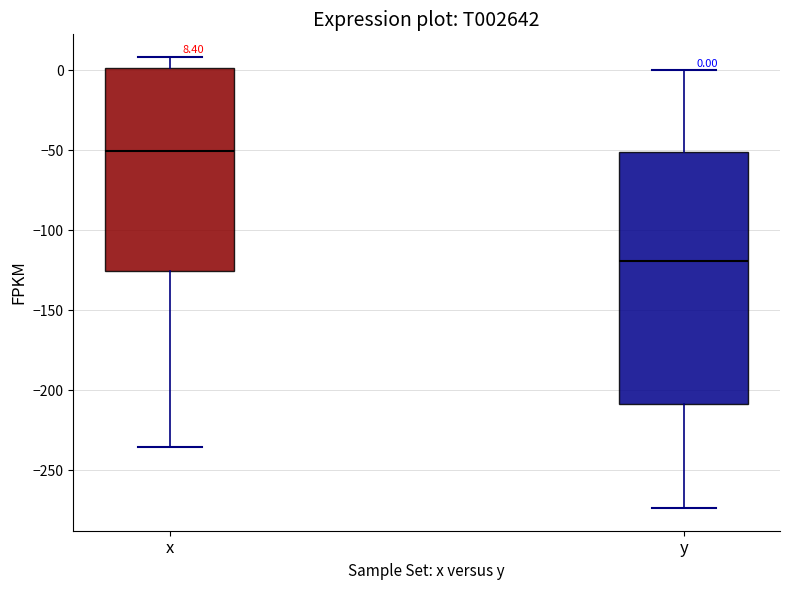

Comparing the boxes themselves (not the whiskers), which one is the tallest?

y